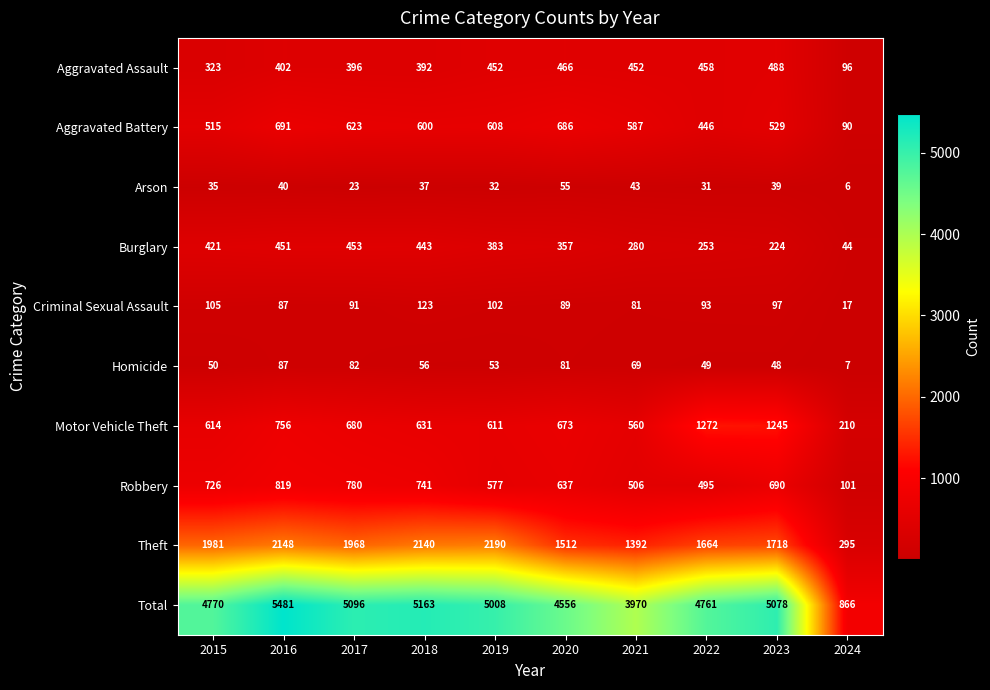

At how many categories does at least one series exceed 823?

10